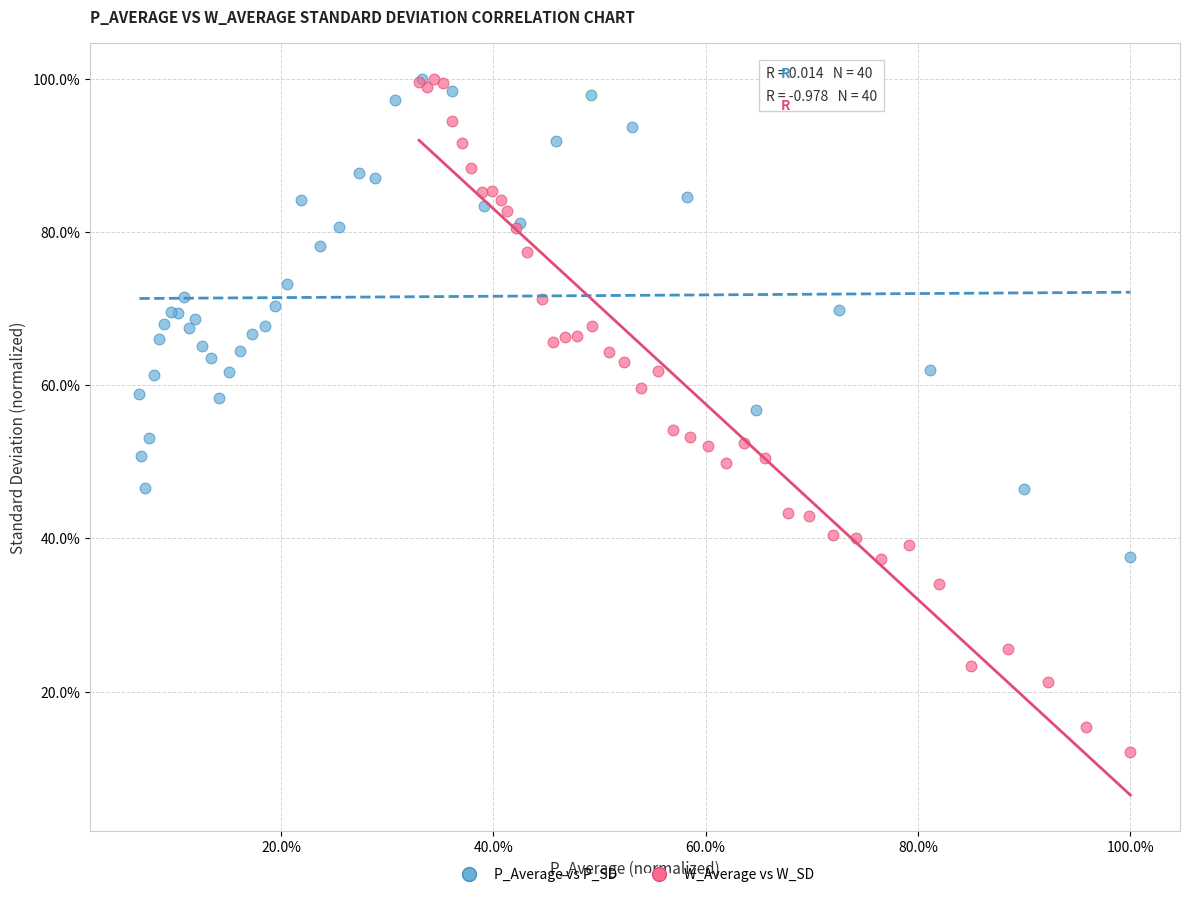

What are all the series names shown in the legend?

P_Average vs P_SD, W_Average vs W_SD